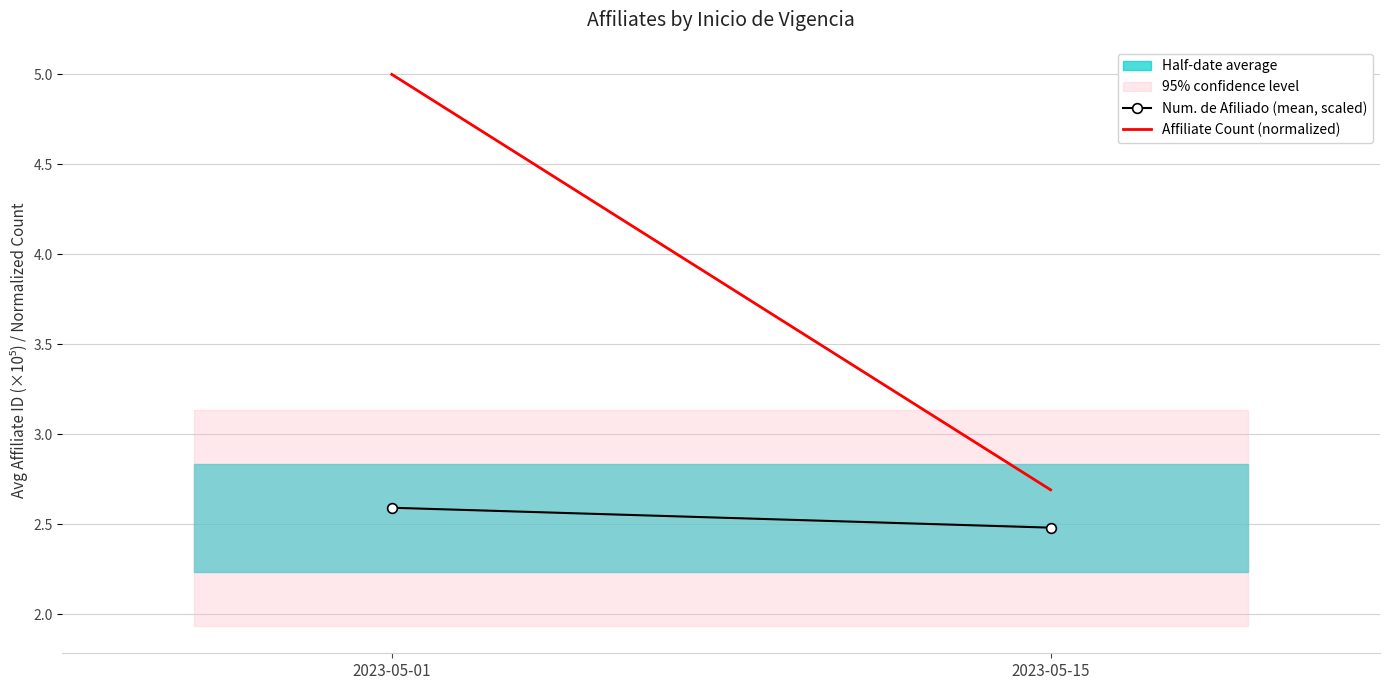

What is the sum of all Num. de Afiliado (mean, scaled) values?

5.1